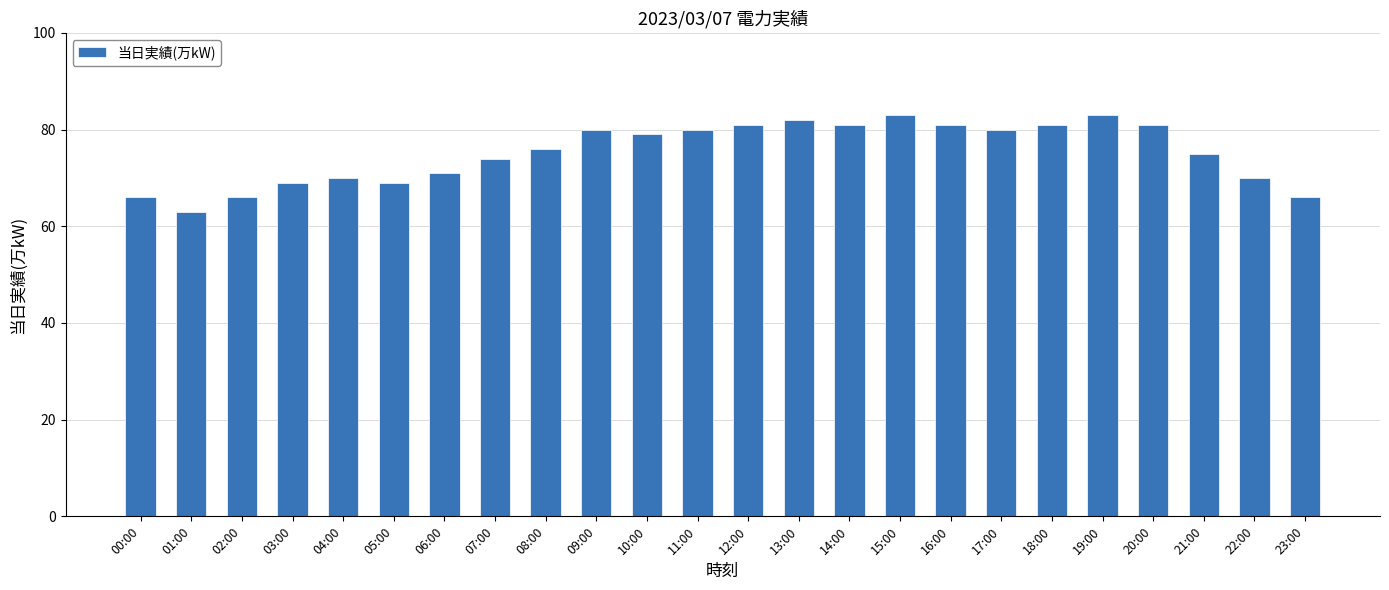

True or false: the data shows 41 at 08:00.

False